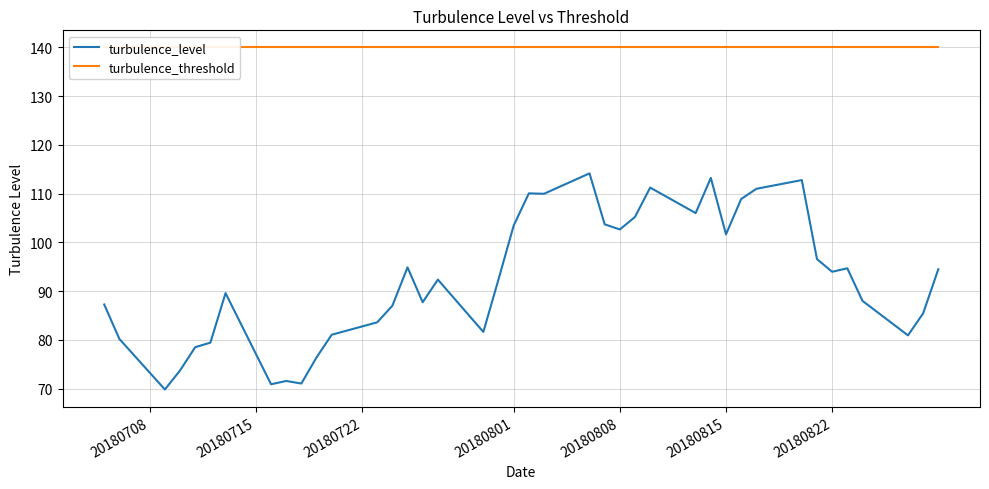

The turbulence_level series shows 101.7 at 20180815. True or false?

True